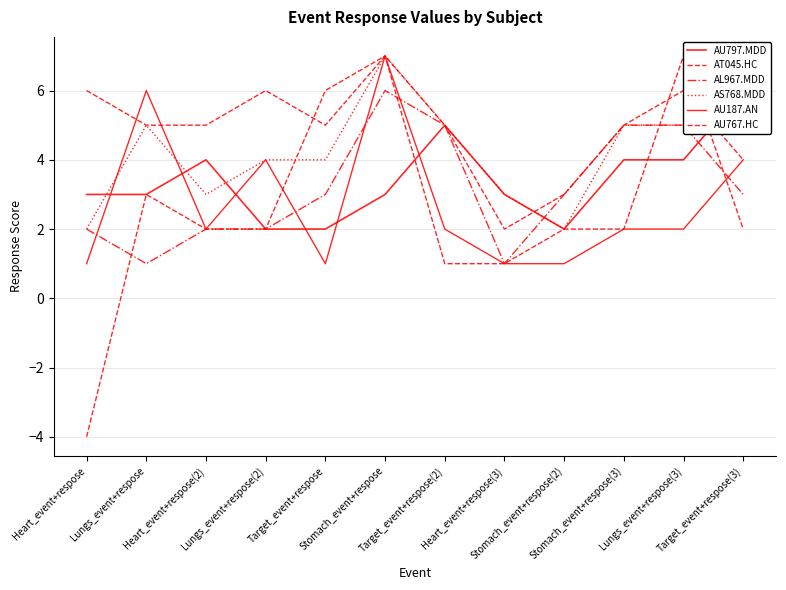

What position from the right is Heart_event+respose(3)?

5